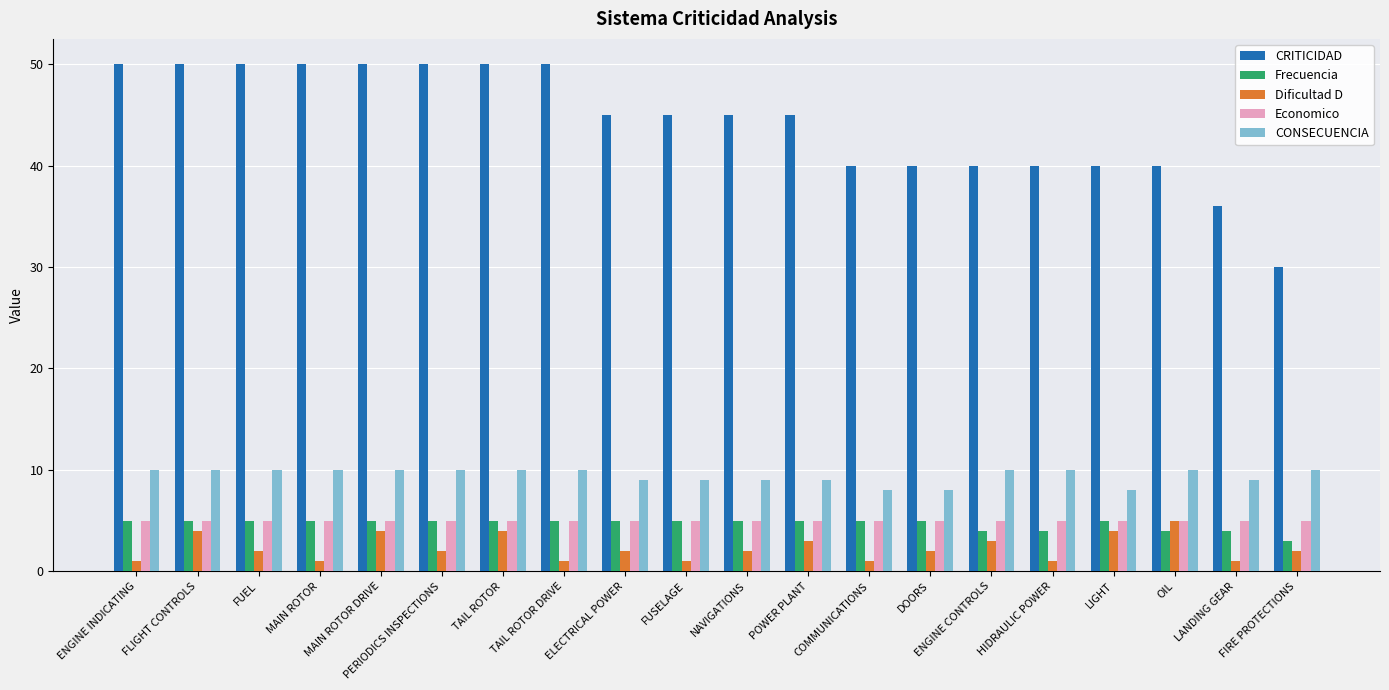

Is it true that CONSECUENCIA equals 8 at COMMUNICATIONS?

True